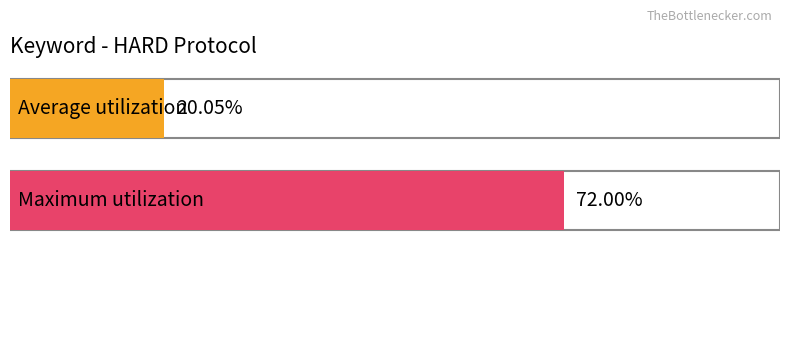

Which series has the widest spread of values?

Maximum utilization